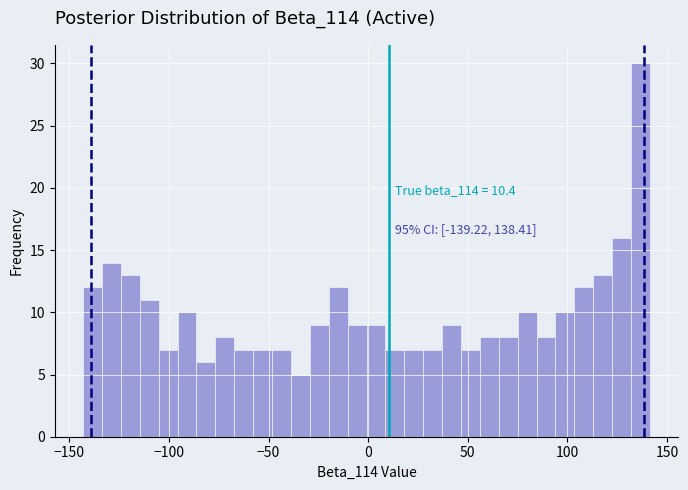

Read against the x-axis, roughly where is the centre of the tallest bar?

135